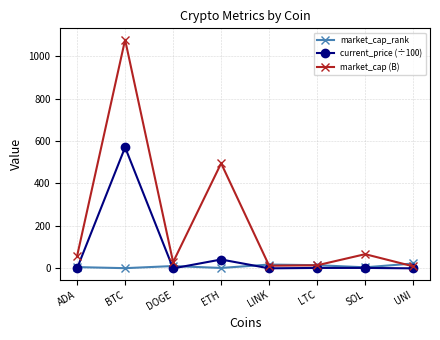

List the series in order of their overall mean, highest first.

market_cap (B), current_price (÷100), market_cap_rank